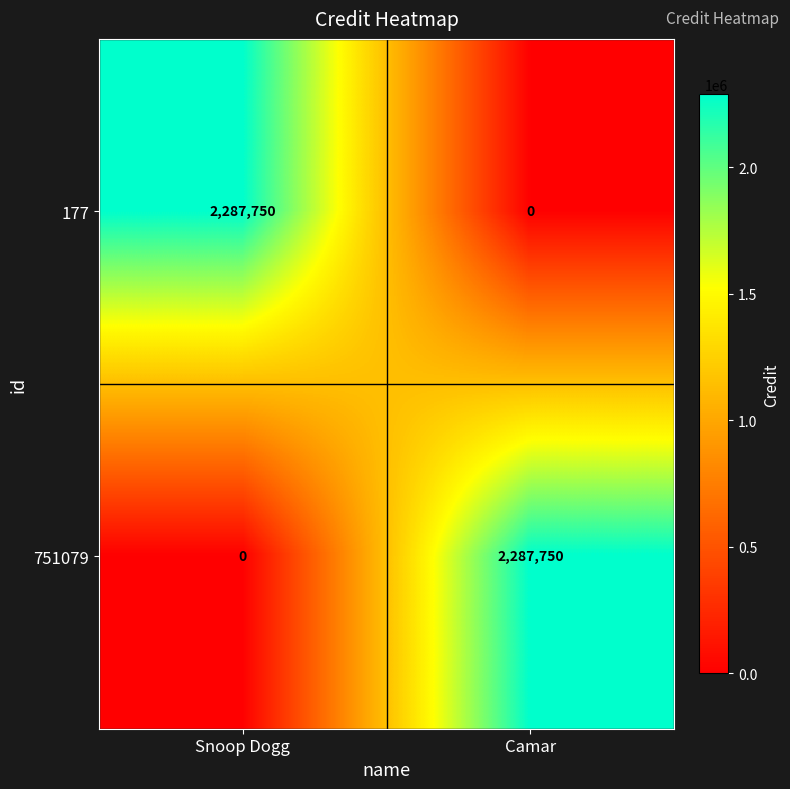

The value of 751079 at Snoop Dogg is 847498. True or false?

False